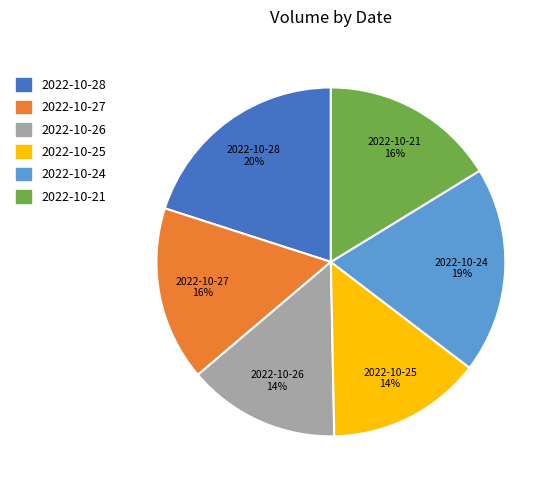

To the nearest percent, what is the difference between the 2022-10-24 and 2022-10-26 slice percentages?

5%